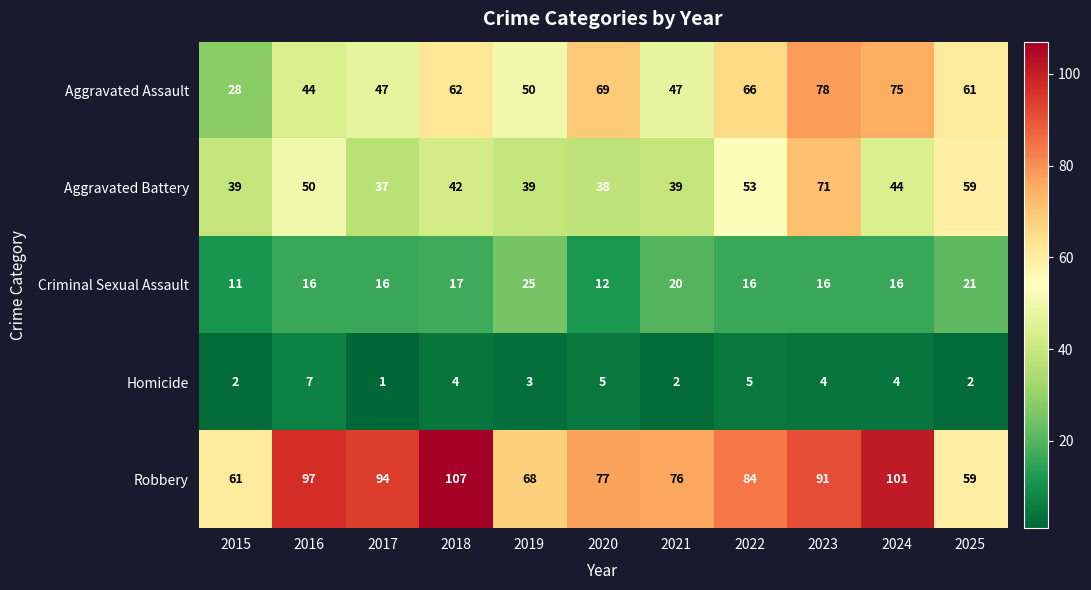

Is the value of Homicide at 2020 greater than the value of Aggravated Battery at 2022?

No